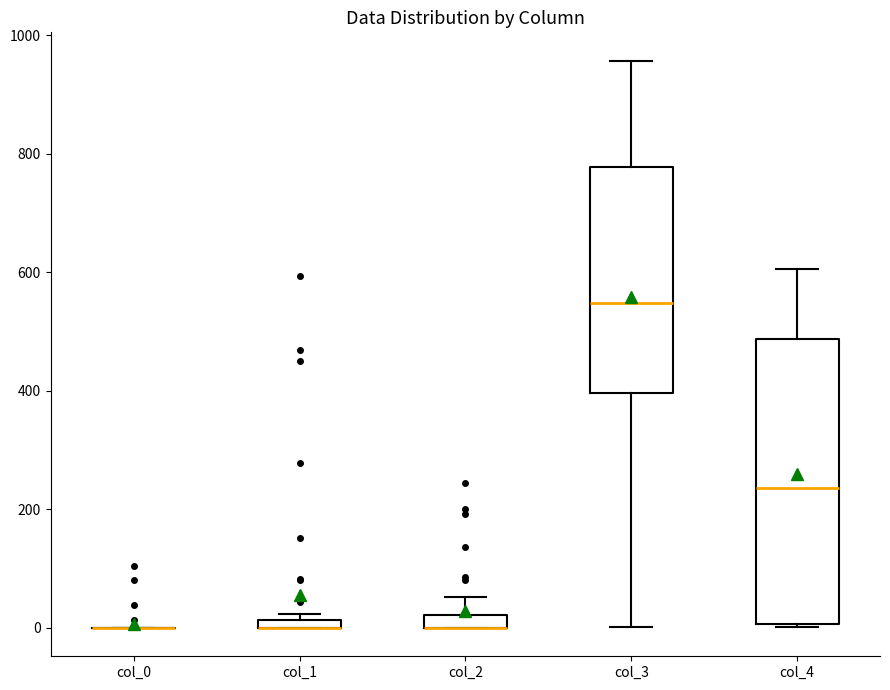

Comparing the boxes themselves (not the whiskers), which one is the tallest?

col_4